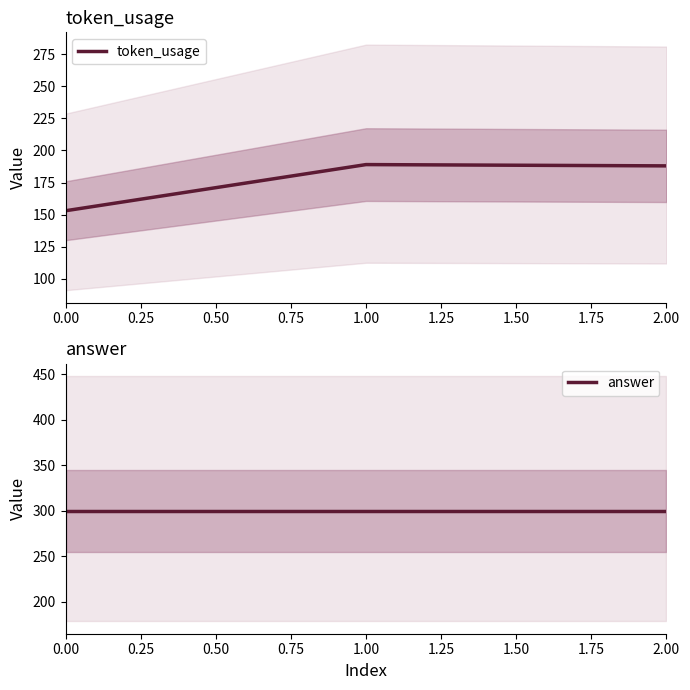

The value of token_usage at 2.00 is 188. True or false?

True